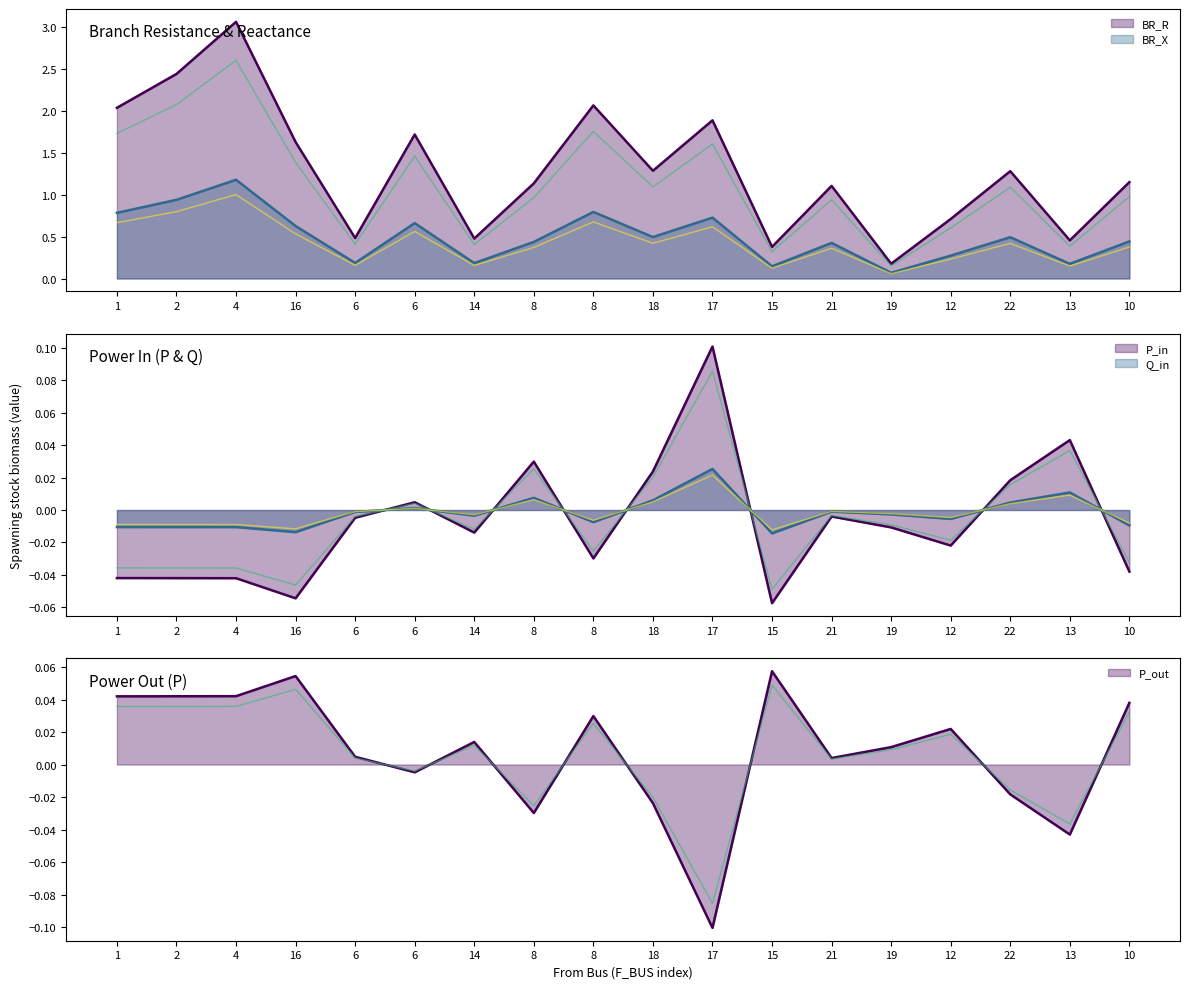

Which series has the largest range (max minus min)?

BR_R